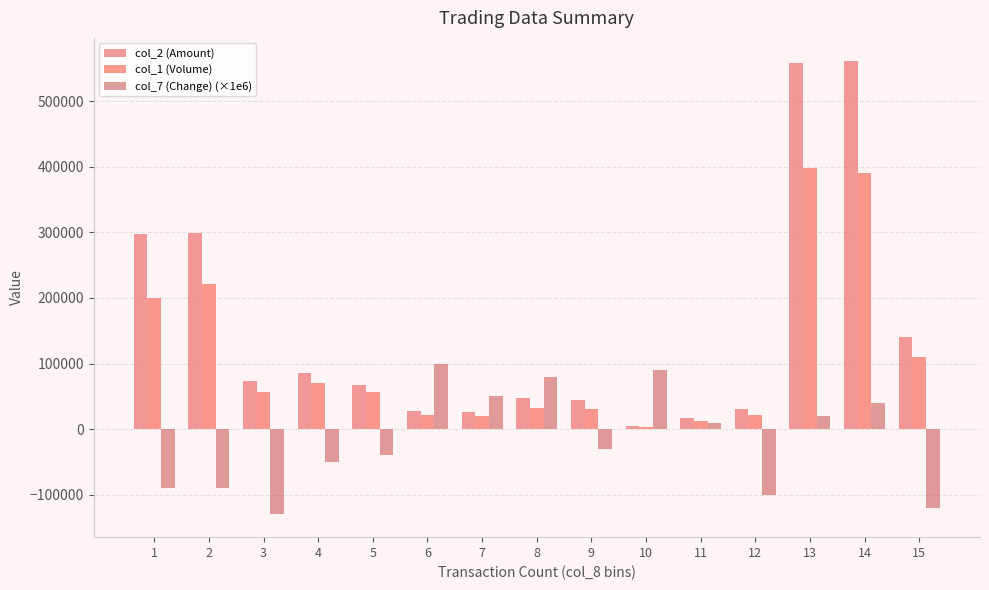

Which series has the largest range (max minus min)?

col_2 (Amount)